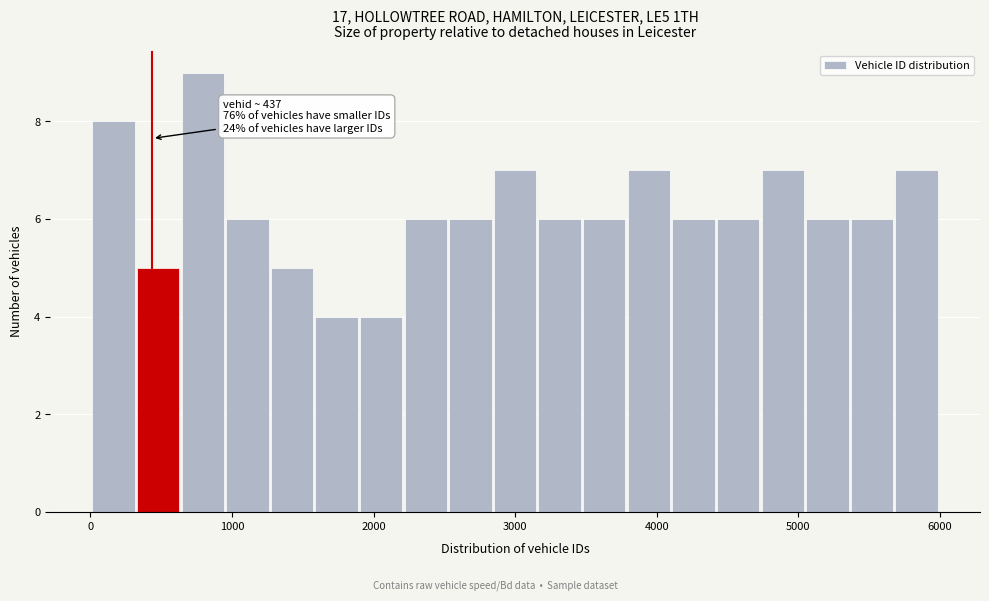

Read against the x-axis, roughly where is the centre of the tallest bar?

800